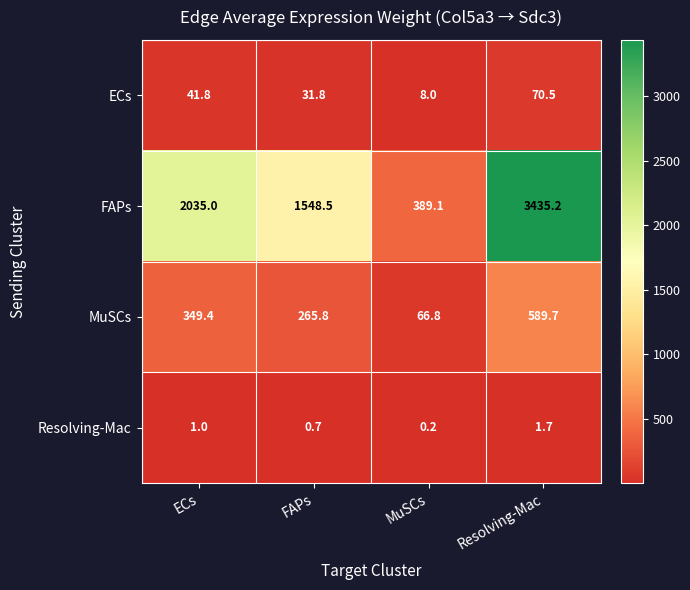

Where is MuSCs nearest to the value 328?

ECs